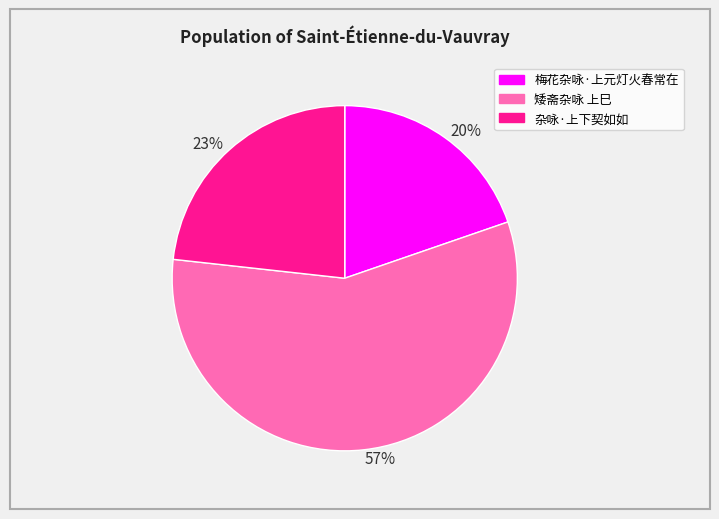

To the nearest percent, what is the combined percentage of 57% and 20%?

77%